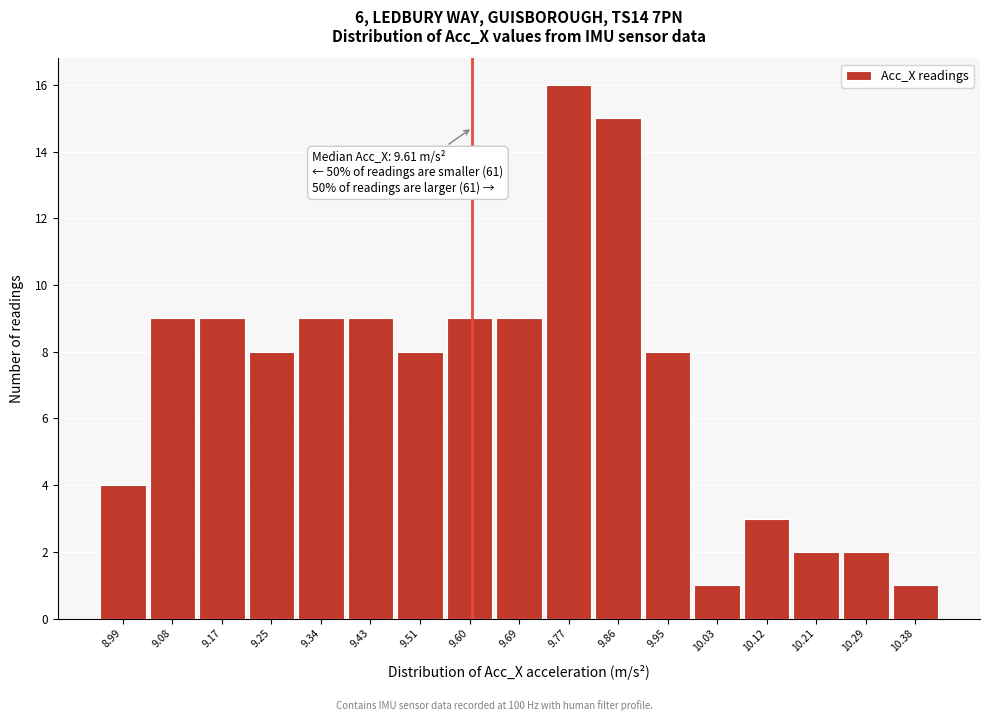

Which range on the x-axis has the tallest bar?

9.73 to 9.82